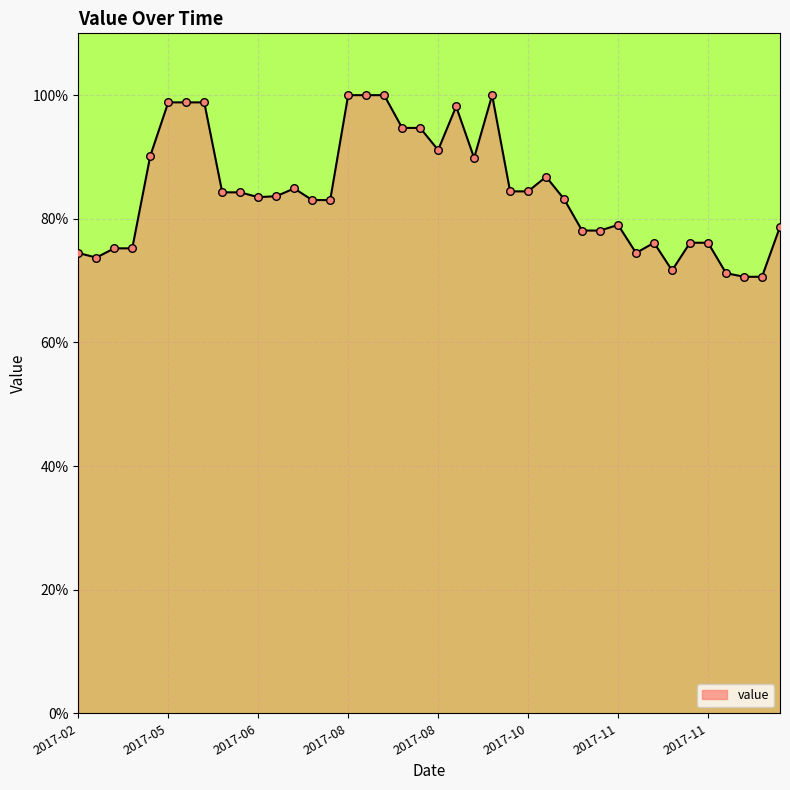

What is the difference between the maximum and minimum values?

29.4